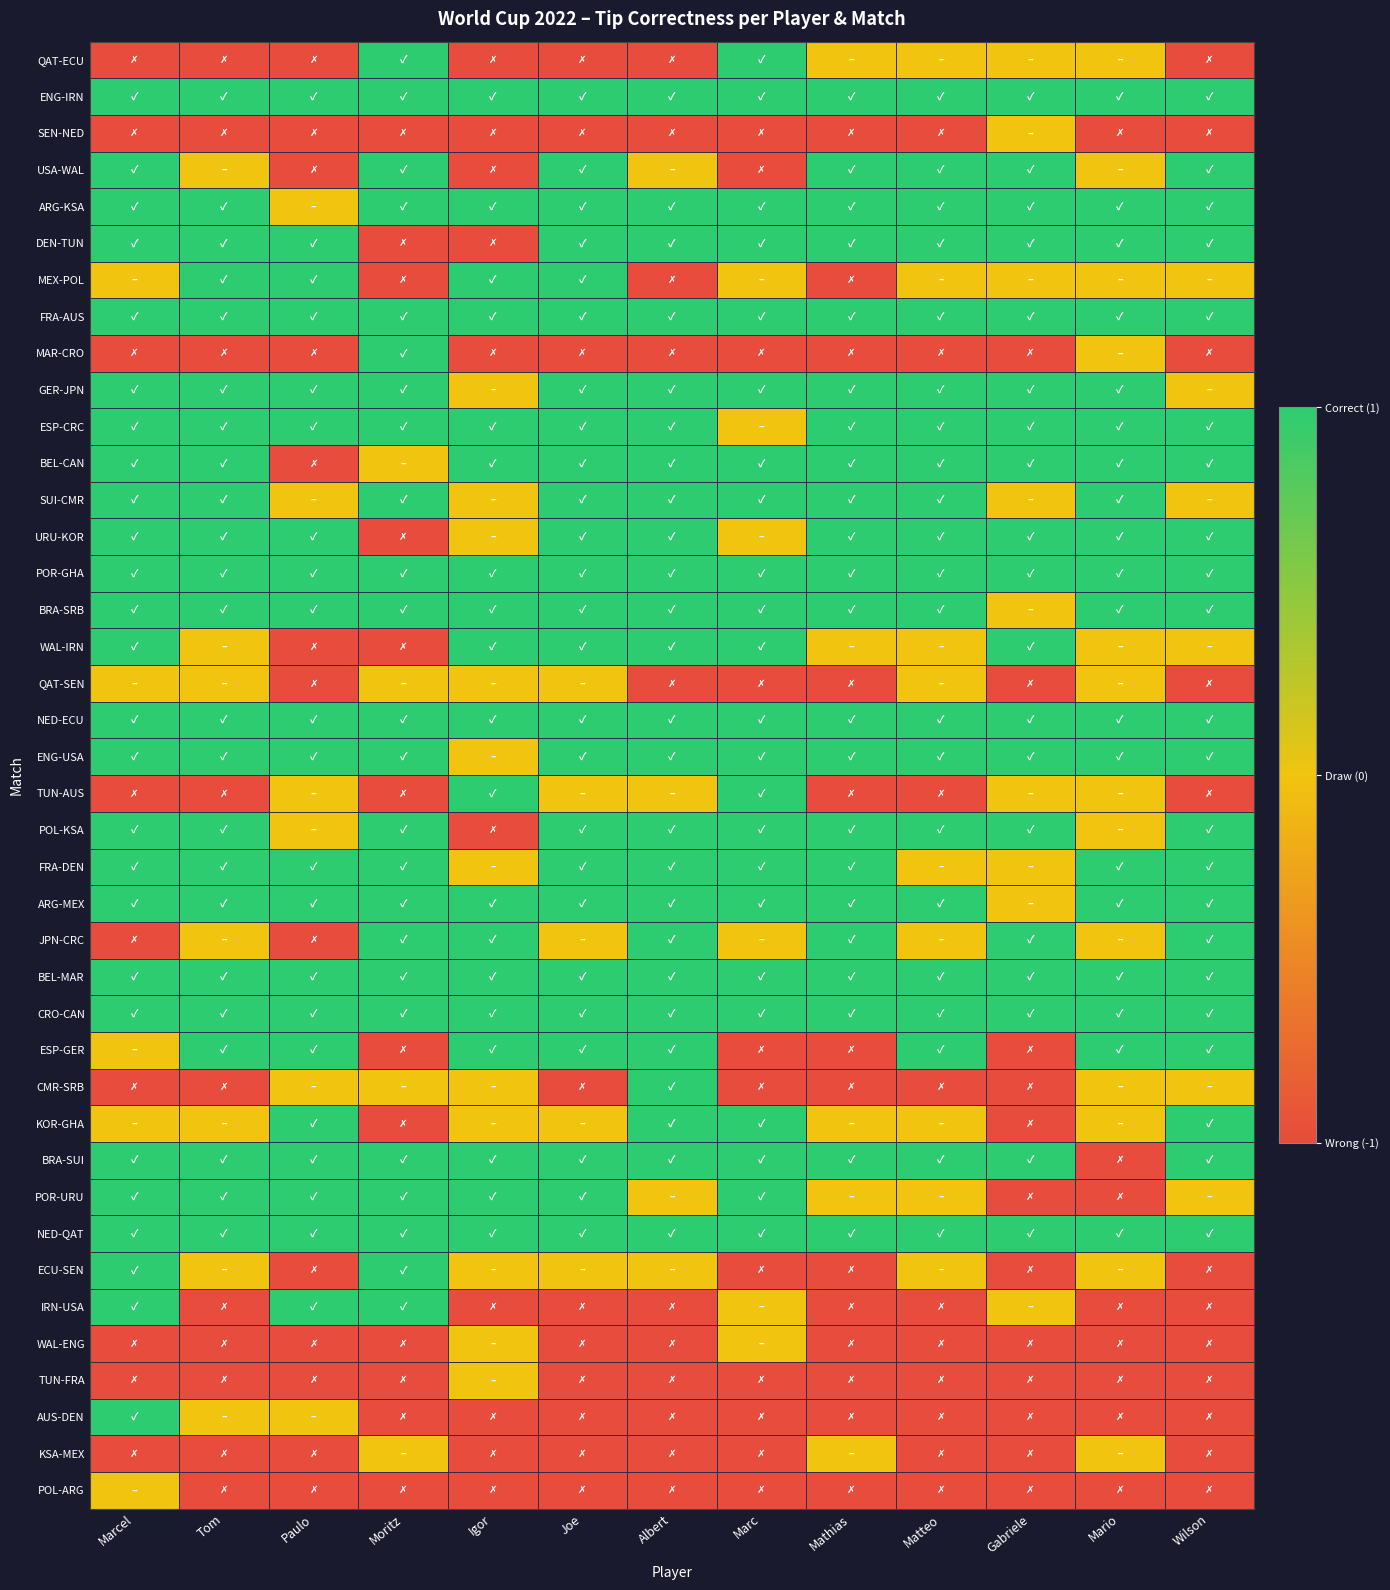

Which label corresponds to the smallest value in the chart?

Marcel